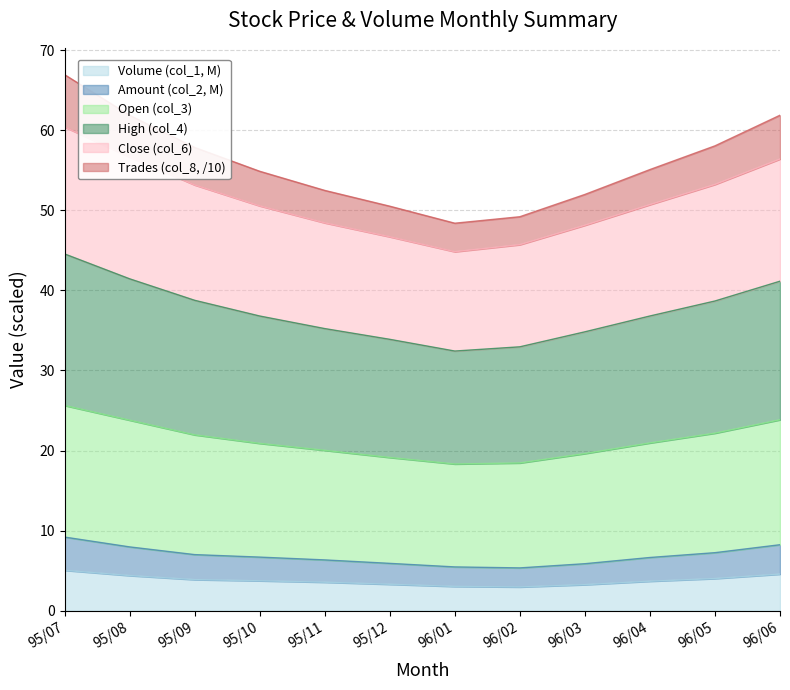

What is the total value across all series at 96/01?

48.4